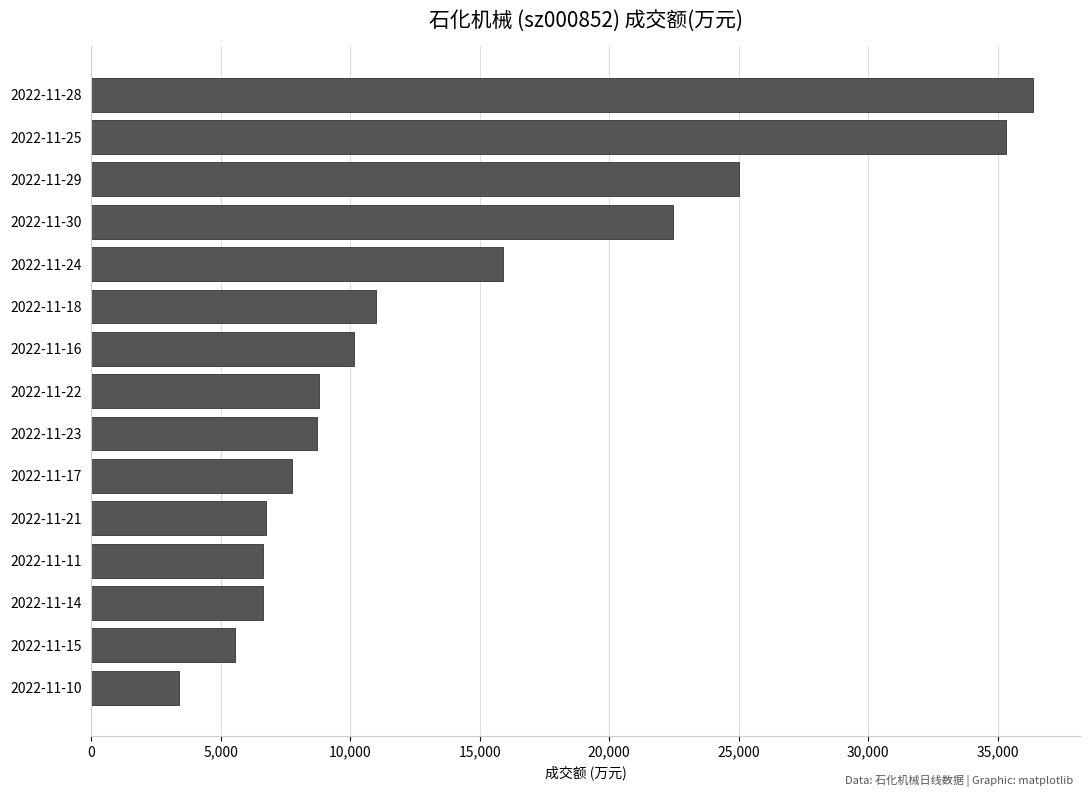

The value at 2022-11-10 is 5585. True or false?

False